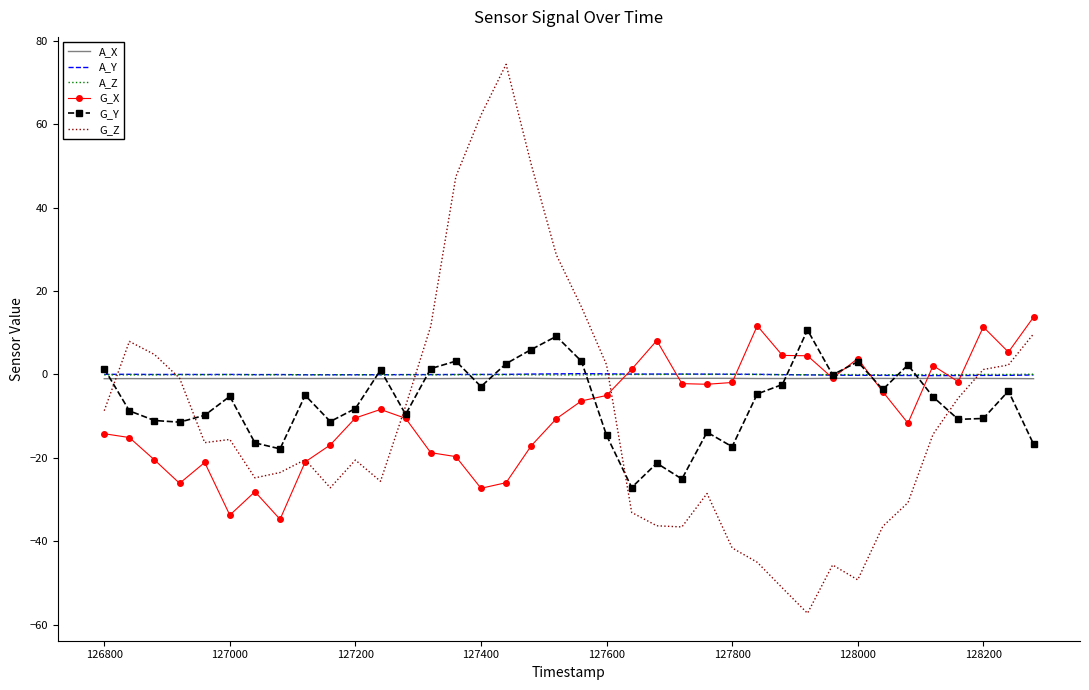

What is the difference between the maximum and minimum values in the A_X series?

0.1